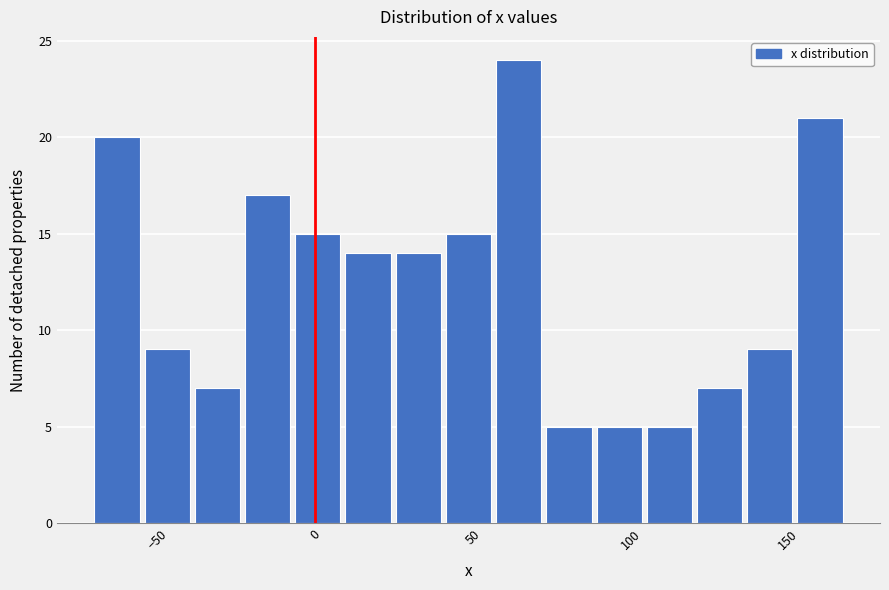

Around what value on the x-axis is the tallest bar? Give the approximate position of its centre, as read against the axis.

65